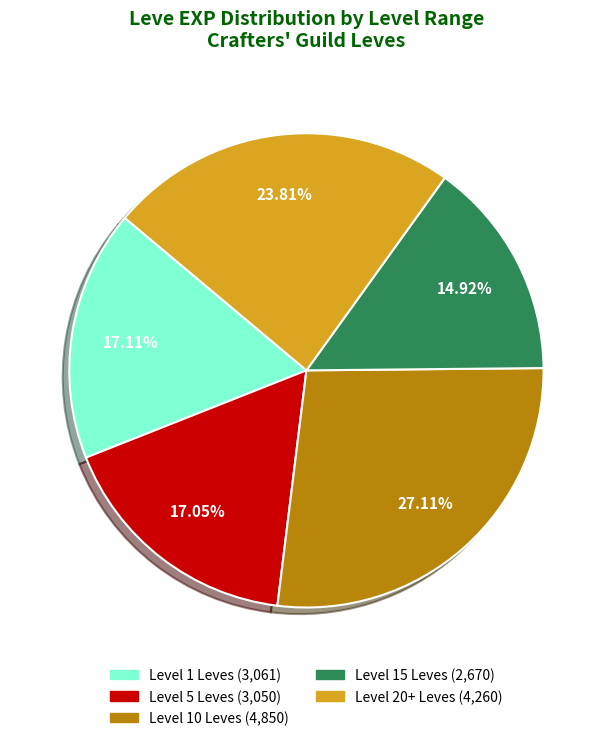

Is there a majority slice in this chart?

No